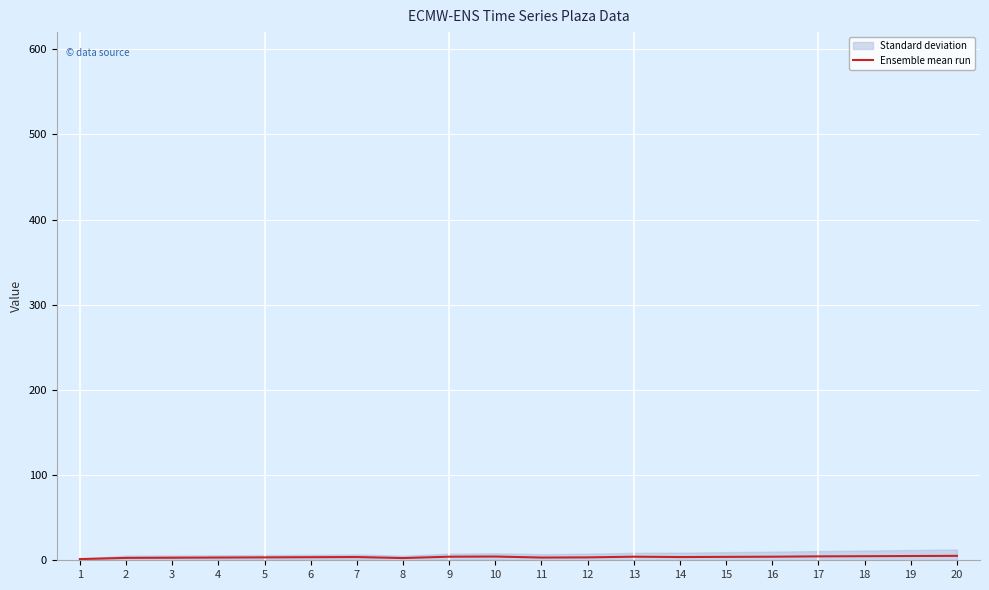

What is the difference between the maximum and minimum values?

3.8